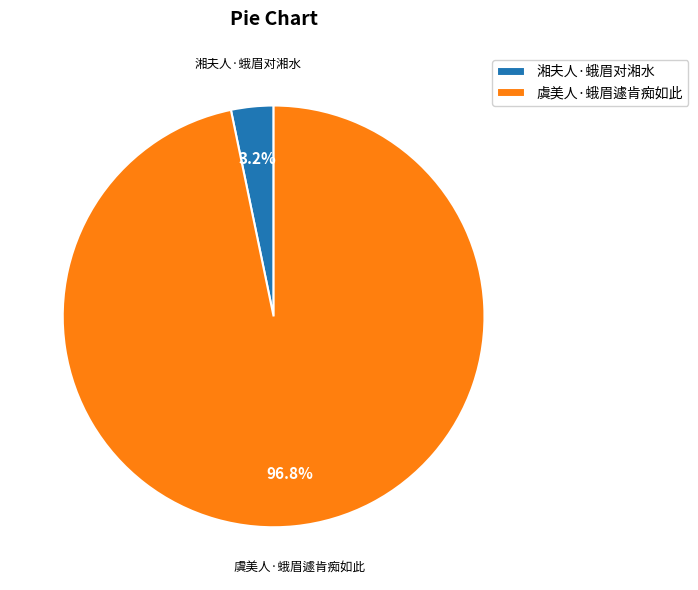

To the nearest percent, what portion does 虞美人·蛾眉遽肯痴如此 represent?

97%